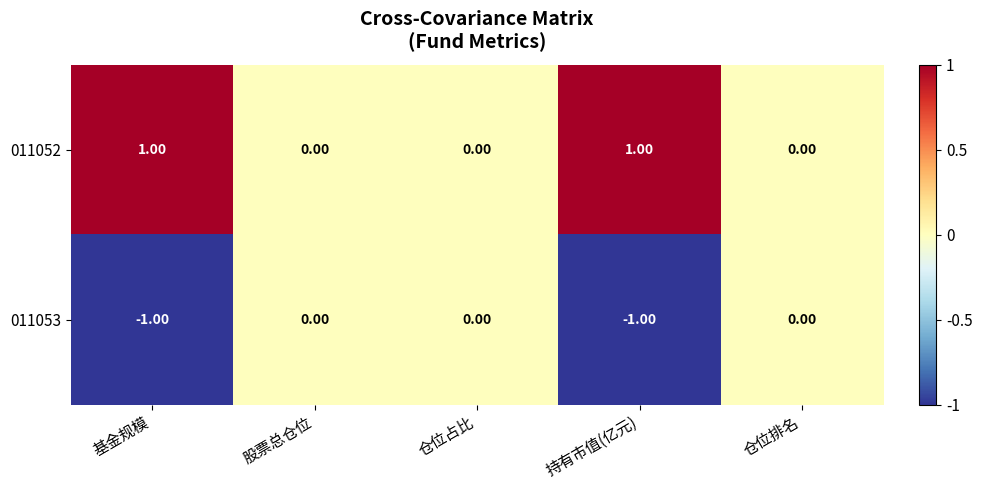

Rank the series by their maximum value, from lowest to highest.

011053, 011052